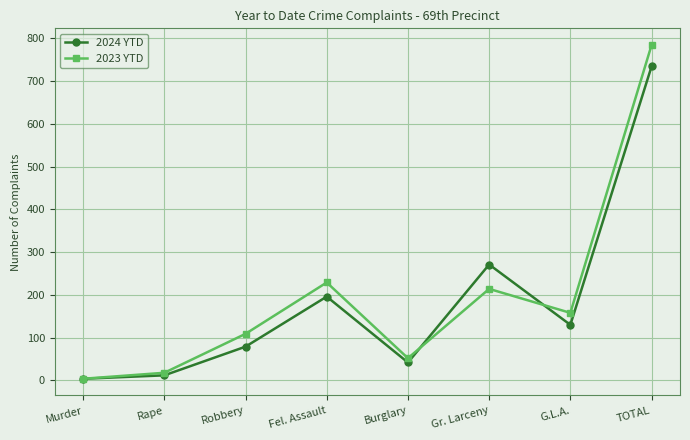

Where does the 2024 YTD series first go above 130?

Fel. Assault